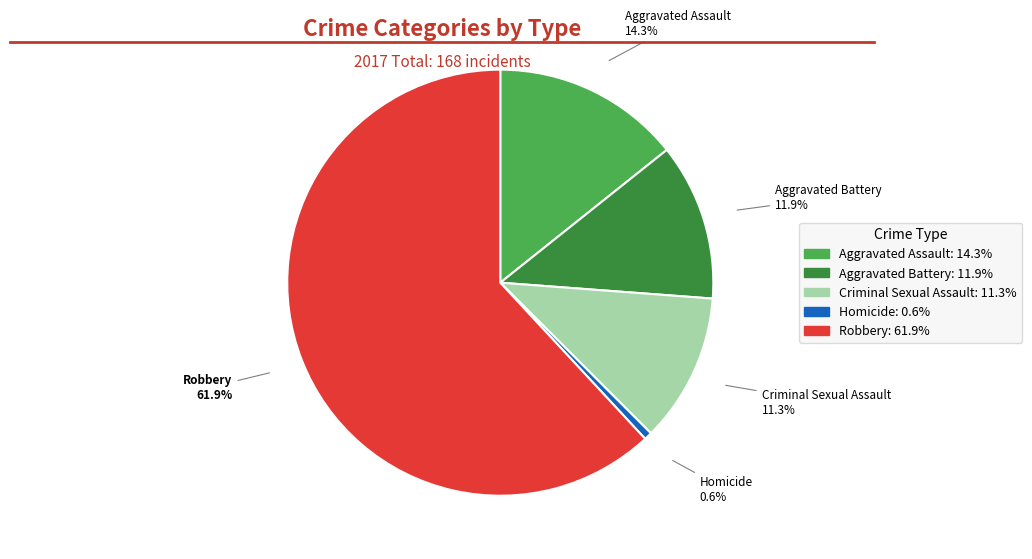

Which slice is the largest?

Robbery